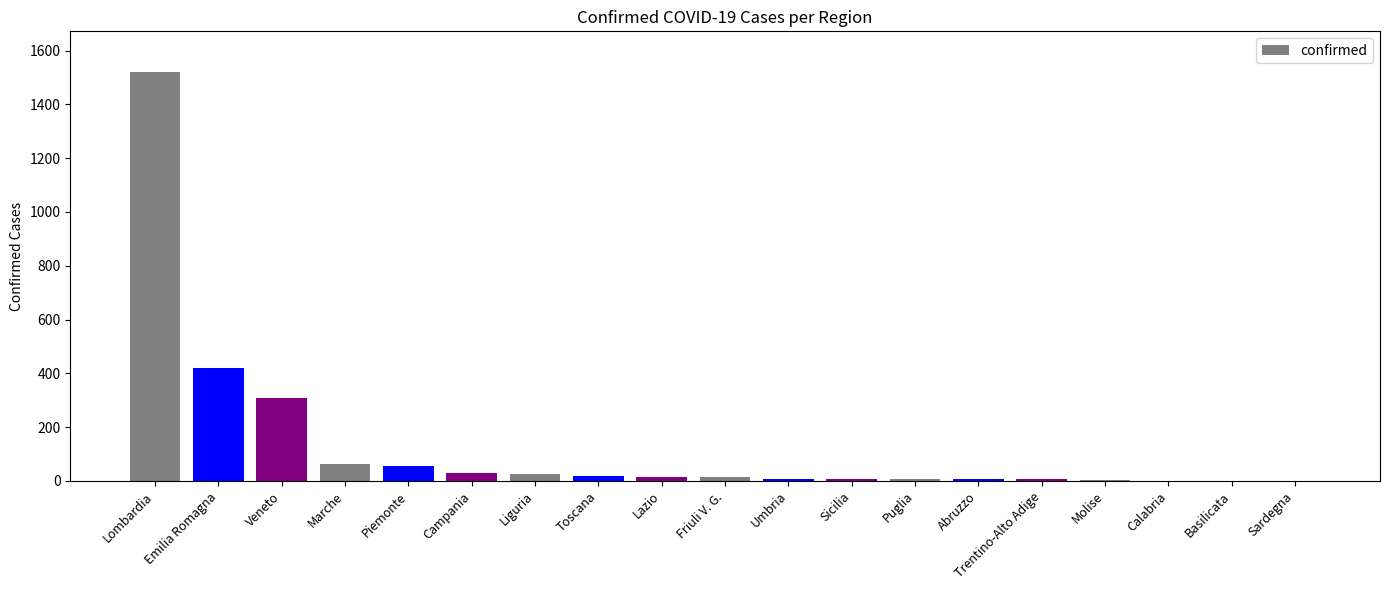

What is the greatest value displayed?

1520